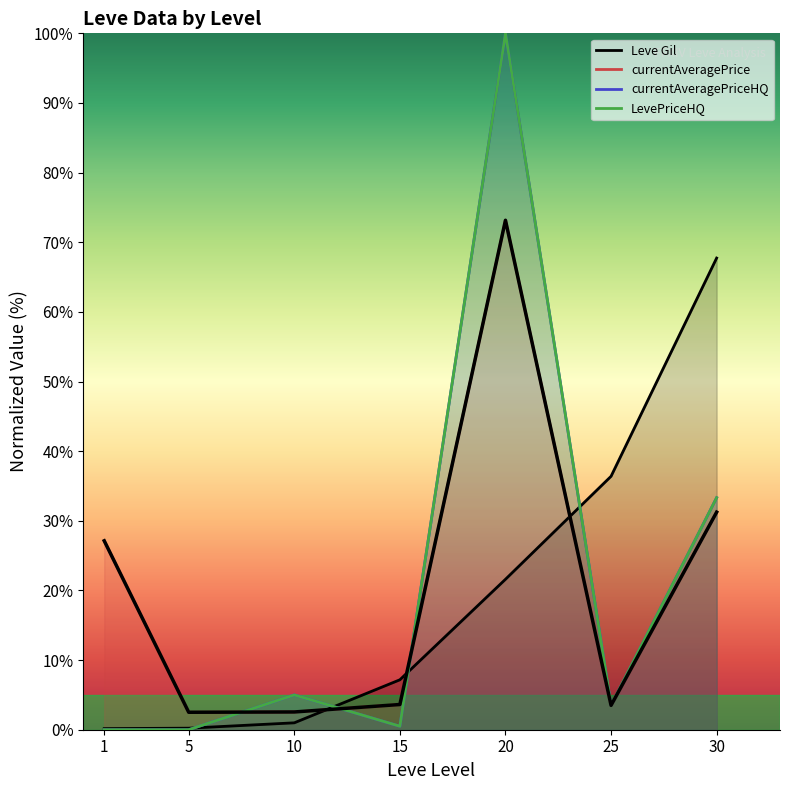

Reading left to right, what are all the values shown in this chart?

1=27.1	5=2.5	10=2.5	15=3.6	20=73.2	25=3.5	30=31.2